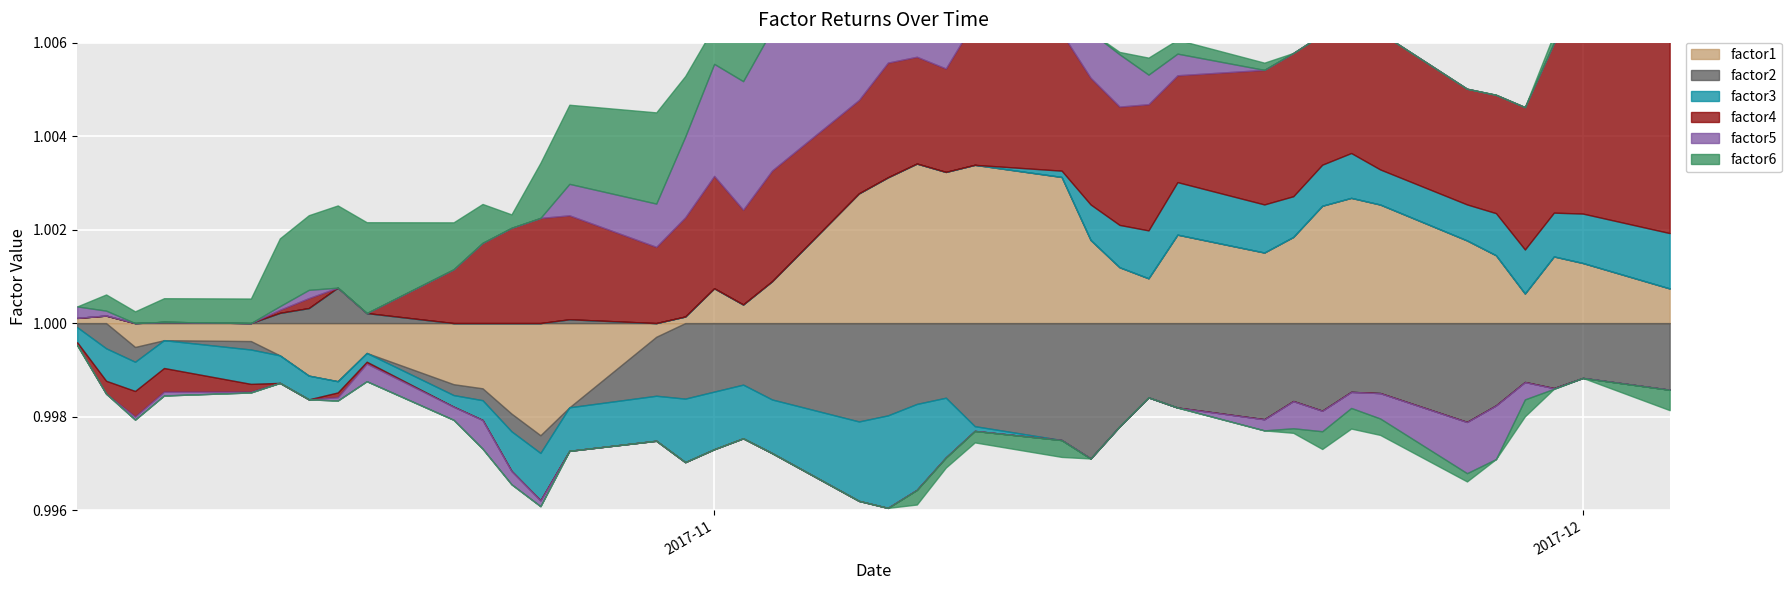

What is the label of the 28th point from the left?

2017-11-16